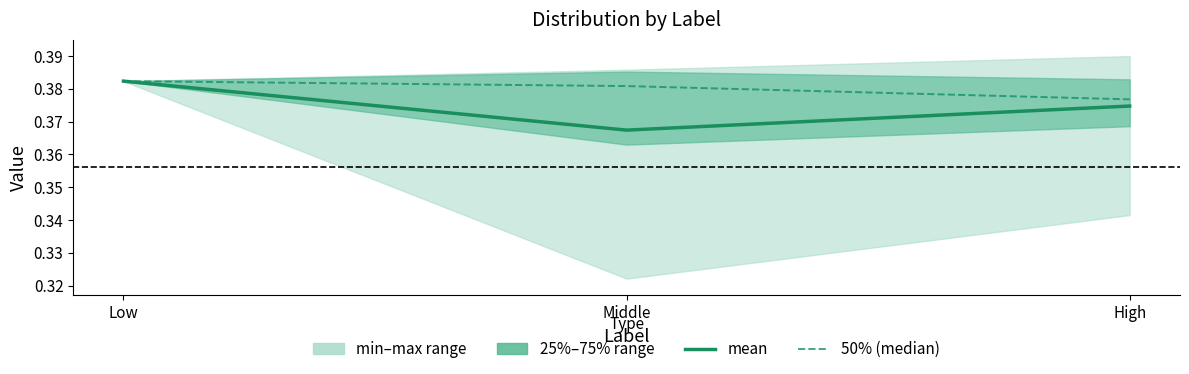

Is the value of 50% (median) at Middle greater than the value of mean at Middle?

Yes